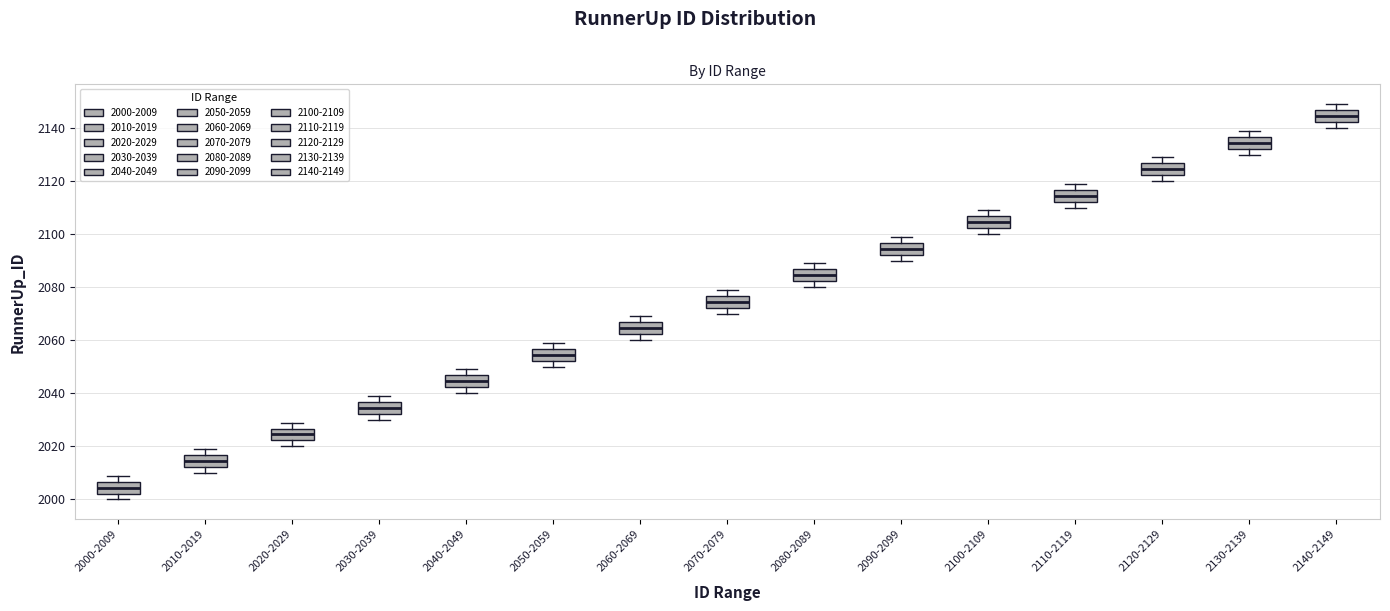

Reading left to right, transcribe this box plot: for each box, give where its median line is, the range the box spans, and where its two whiskers end, as read against the y-axis. The values are not printed on the chart, so give them approximately, as read against the axis.

2000-2009: median 2004, box 2002 to 2006, whiskers 2000 to 2010
2010-2019: median 2014, box 2012 to 2016, whiskers 2010 to 2020
2020-2029: median 2024, box 2022 to 2026, whiskers 2020 to 2030
2030-2039: median 2034, box 2032 to 2036, whiskers 2030 to 2040
2040-2049: median 2044, box 2042 to 2046, whiskers 2040 to 2050
2050-2059: median 2054, box 2052 to 2056, whiskers 2050 to 2060
2060-2069: median 2064, box 2062 to 2066, whiskers 2060 to 2070
2070-2079: median 2074, box 2072 to 2076, whiskers 2070 to 2080
2080-2089: median 2084, box 2082 to 2086, whiskers 2080 to 2090
2090-2099: median 2094, box 2092 to 2096, whiskers 2090 to 2100
2100-2109: median 2104, box 2102 to 2106, whiskers 2100 to 2110
2110-2119: median 2114, box 2112 to 2116, whiskers 2110 to 2120
2120-2129: median 2124, box 2122 to 2126, whiskers 2120 to 2130
2130-2139: median 2134, box 2132 to 2136, whiskers 2130 to 2140
2140-2149: median 2144, box 2142 to 2146, whiskers 2140 to 2150